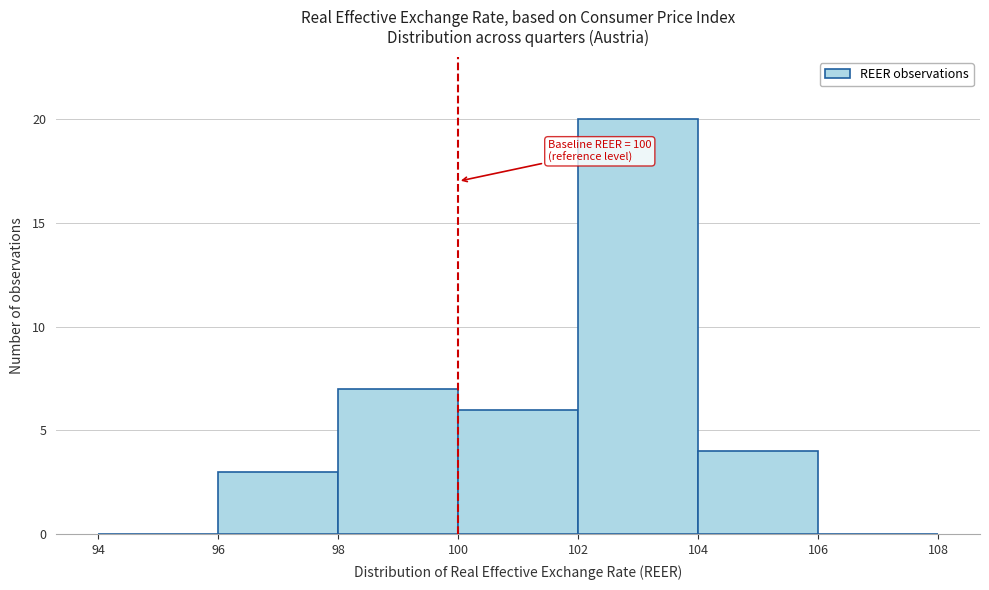

Over which range of the x-axis is the bar tallest?

102 to 104